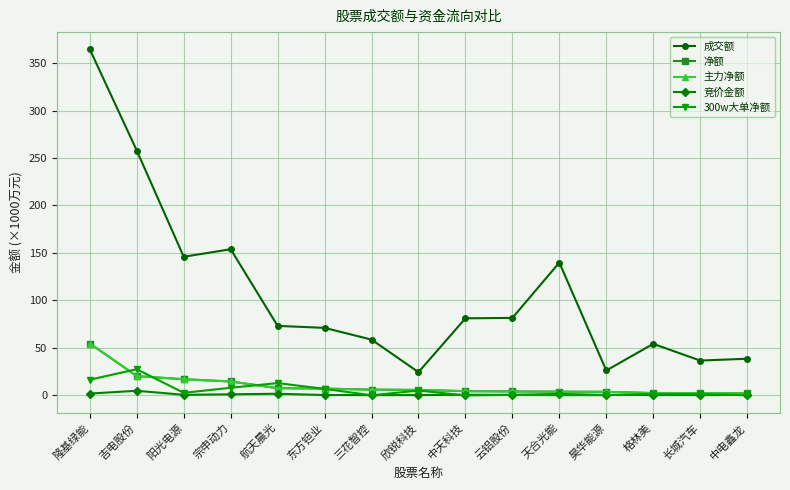

Between which two adjacent categories do 主力净额 and 300w大单净额 first intersect?

隆基绿能 and 吉电股份